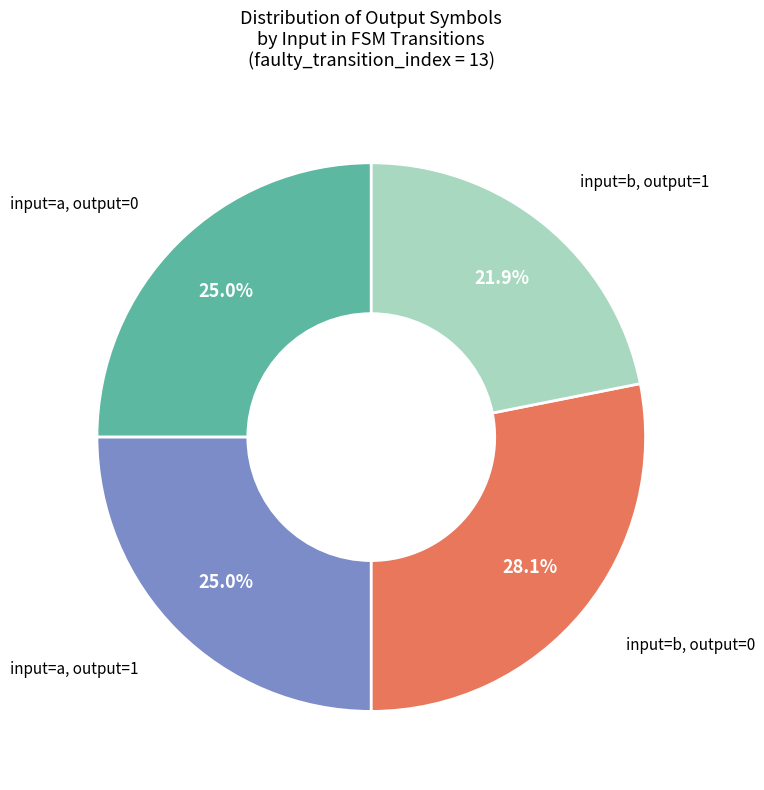

Is there any slice that represents more than half of the pie?

No